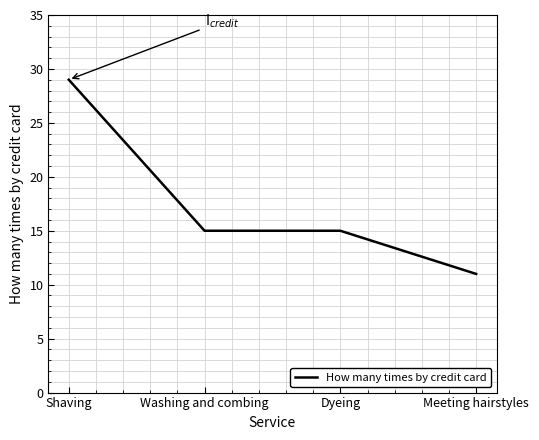

Reading left to right, transcribe all the data shown in this chart.

Shaving=29	Washing and combing=15	Dyeing=15	Meeting hairstyles=11